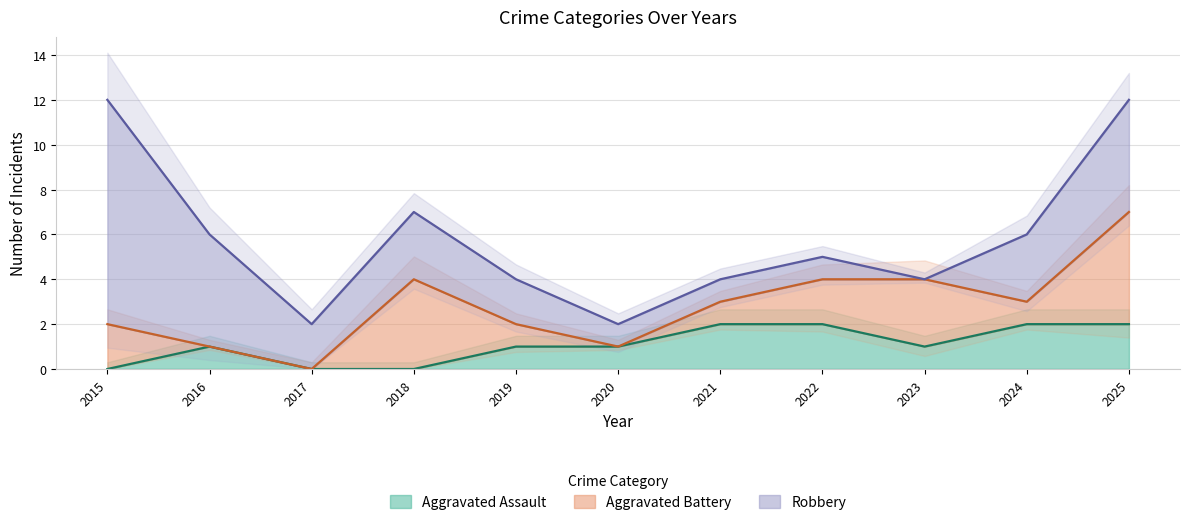

Is it true that Aggravated Assault equals 2 at 2021?

True